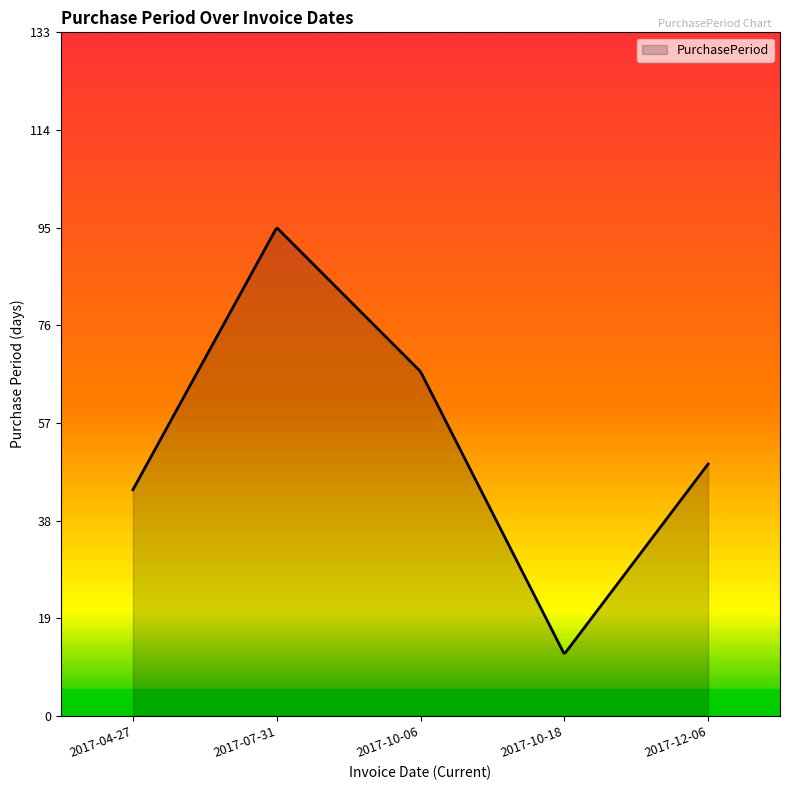

What is the difference between the maximum and minimum values?

82.7